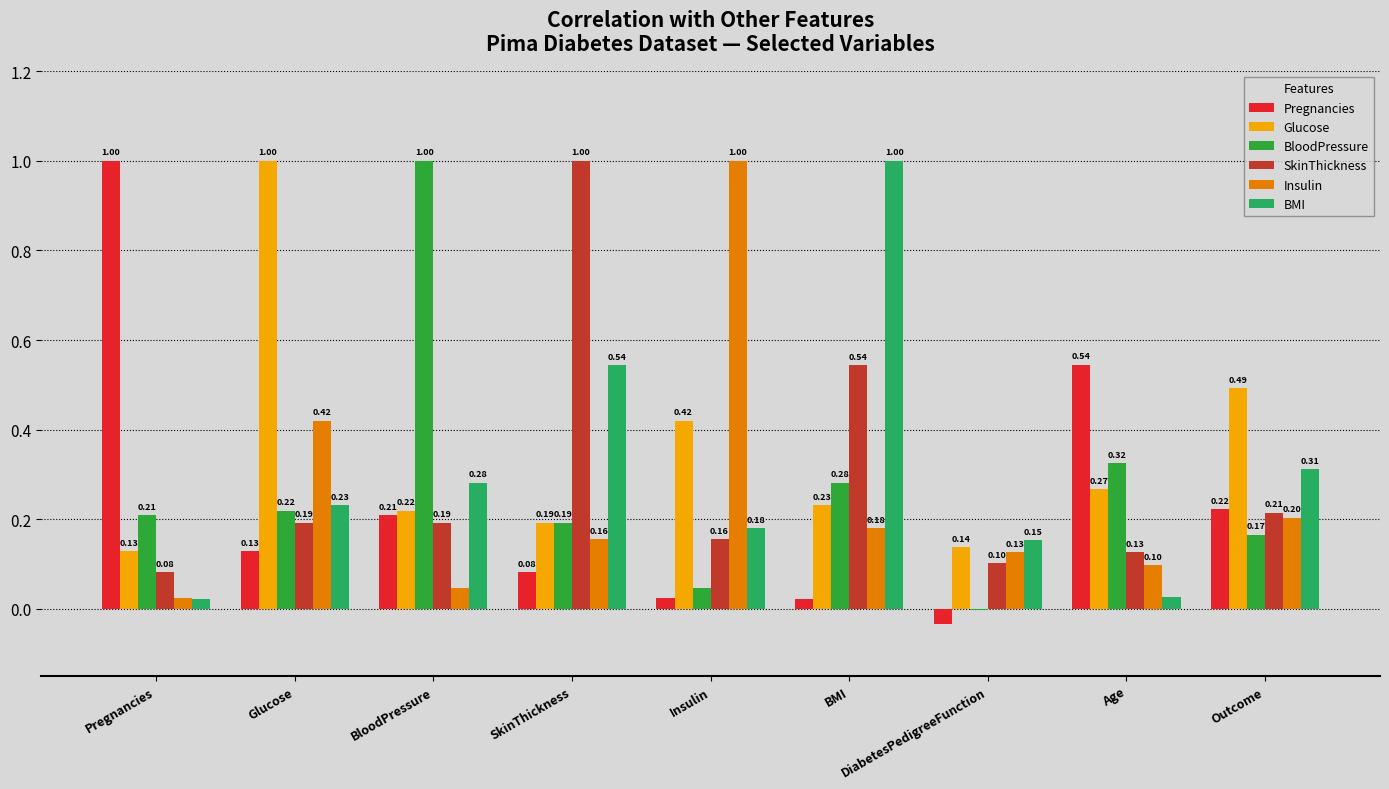

What is the sum of the SkinThickness values at SkinThickness and BloodPressure?

1.2